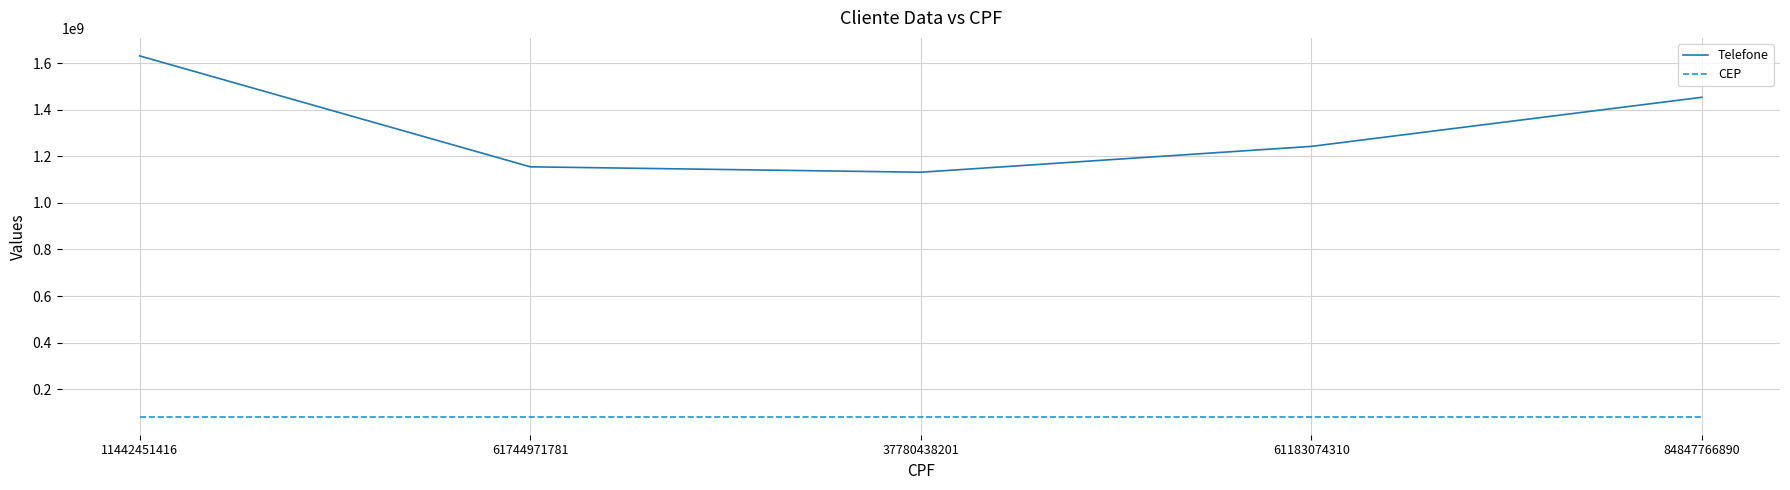

At which category is the sum across all series the highest?

11442451416